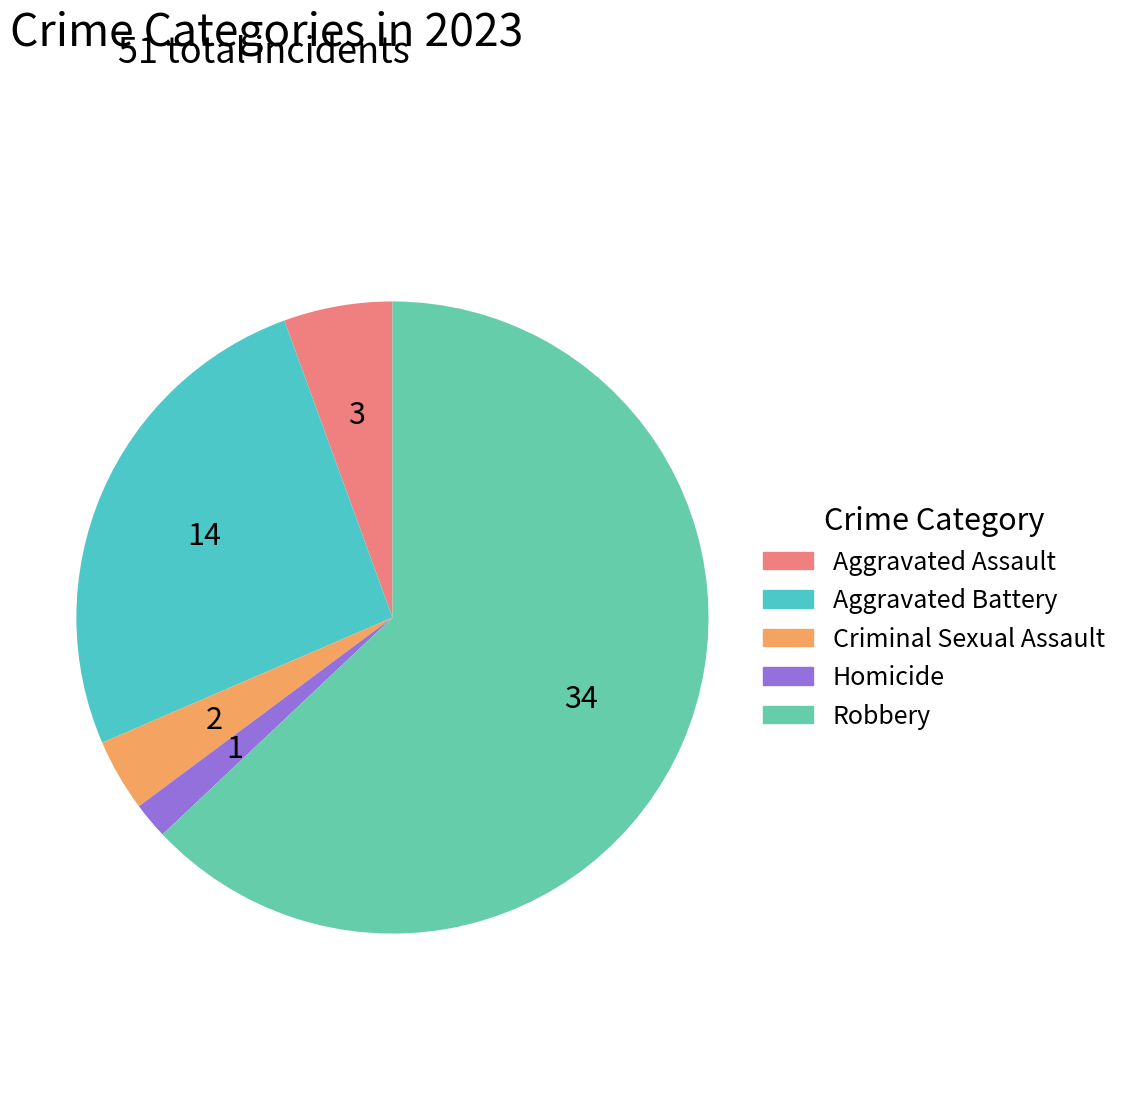

Rank the categories by value from lowest to highest.

Homicide, Criminal Sexual Assault, Aggravated Assault, Aggravated Battery, Robbery